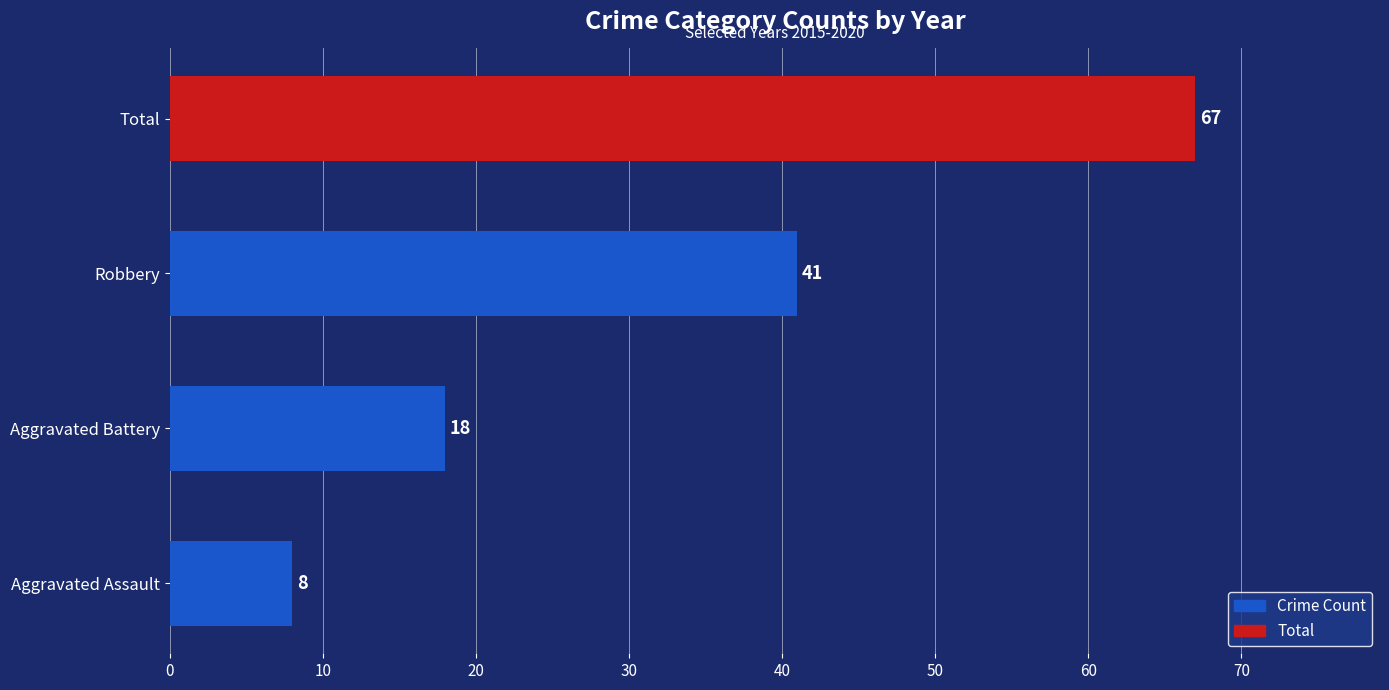

How many data points does each series have?

4